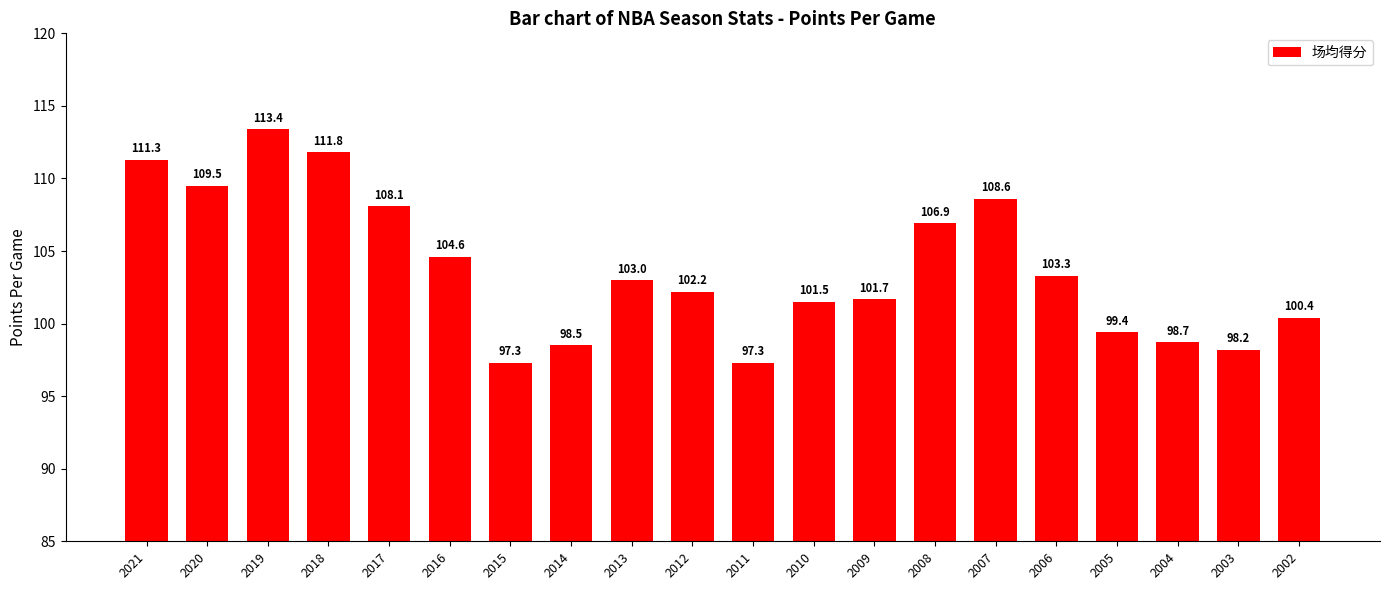

What is the value of the 13th bar from the left?

101.7